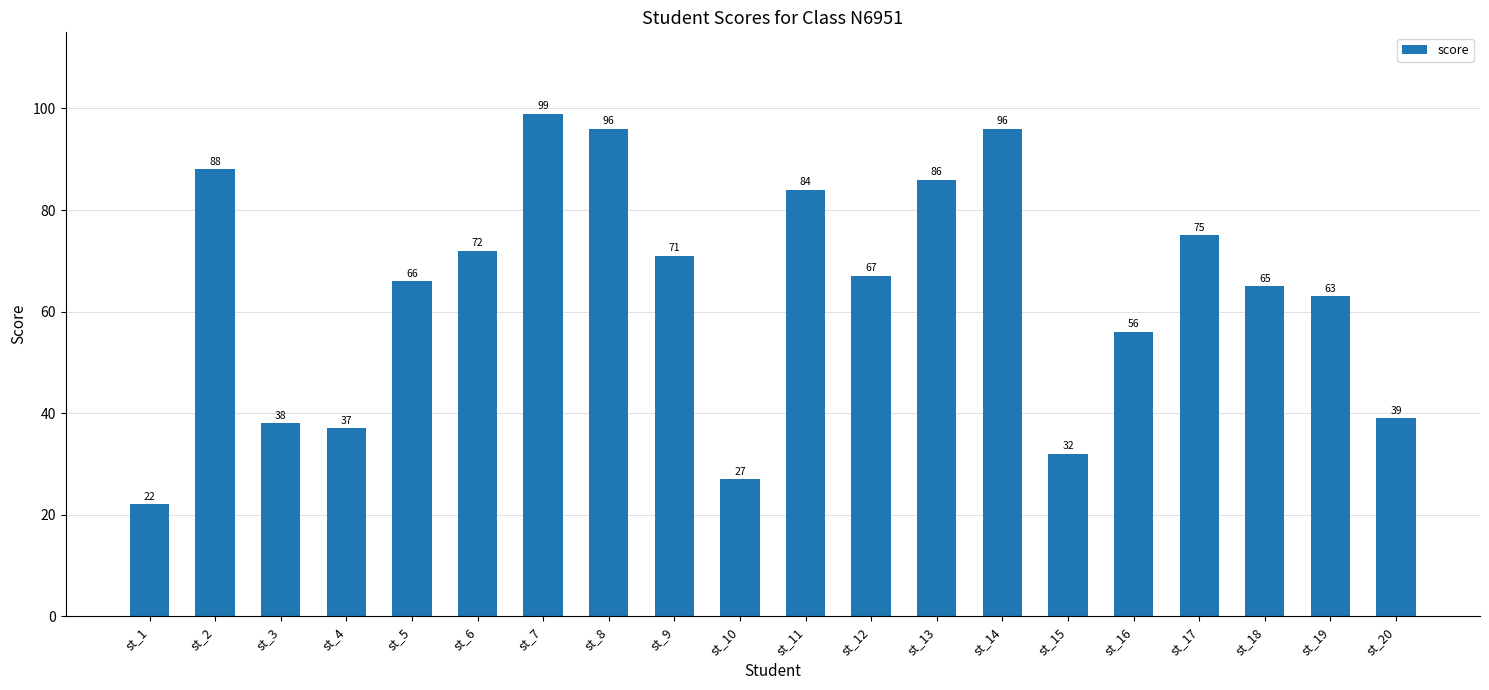

True or false: the data shows 31 at st_6.

False